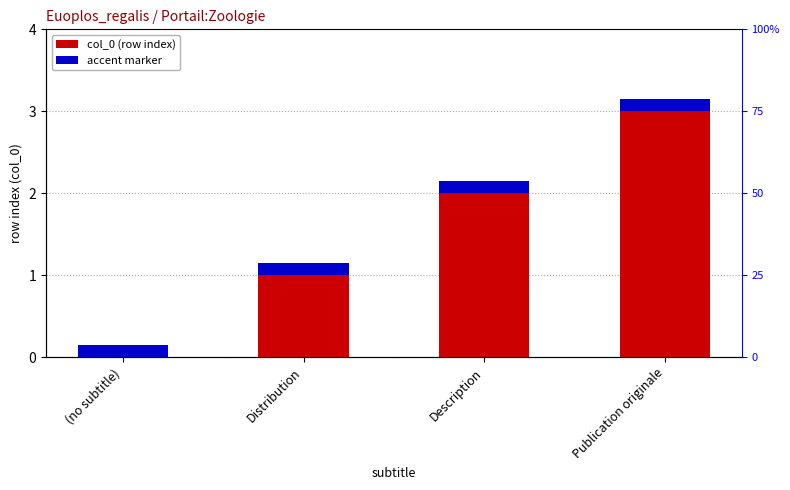

Read the accent marker value at Publication originale.

0.1